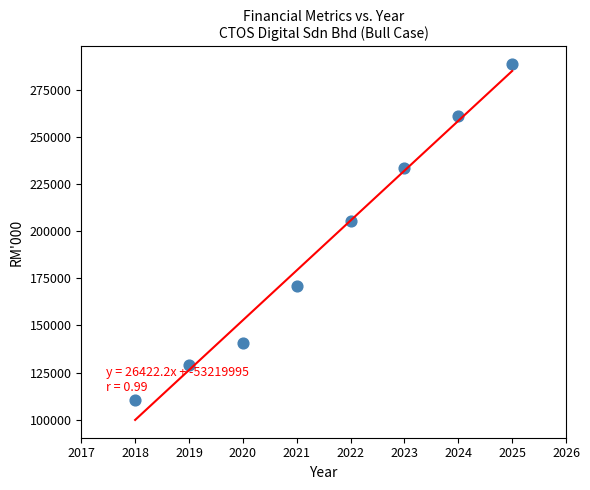

What Y value in the scatter plot is closest to 199471?

205475.2